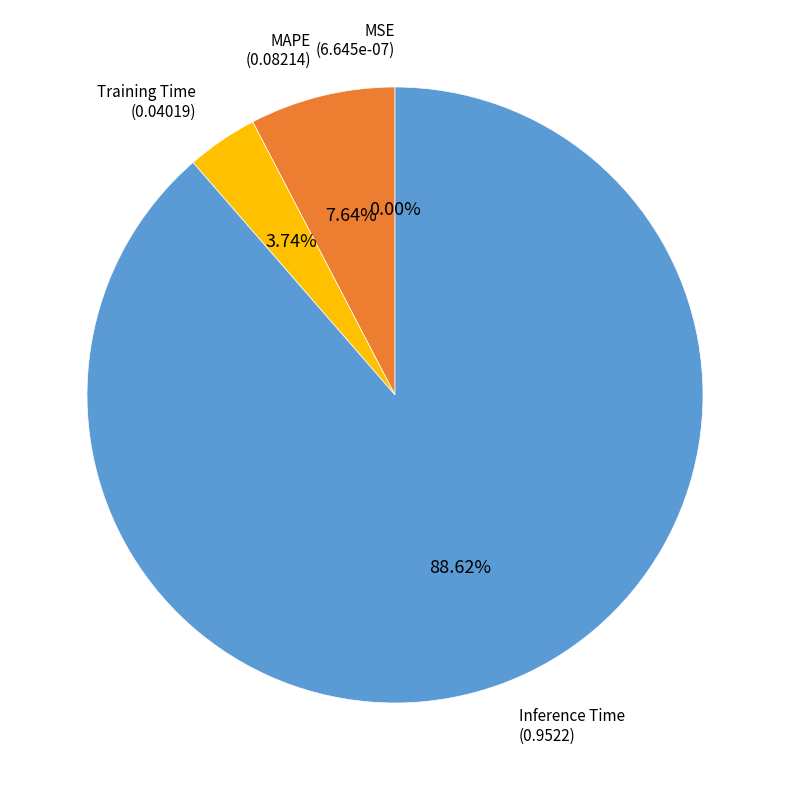

To the nearest percent, what is the difference between the largest and smallest slice percentages?

89%